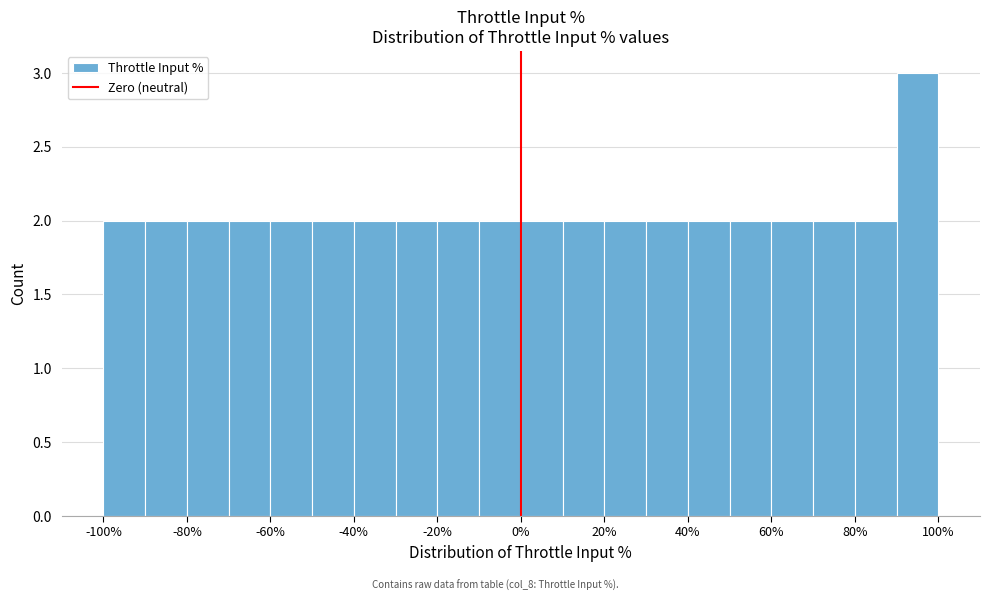

Which range on the x-axis has the tallest bar?

90 to 100